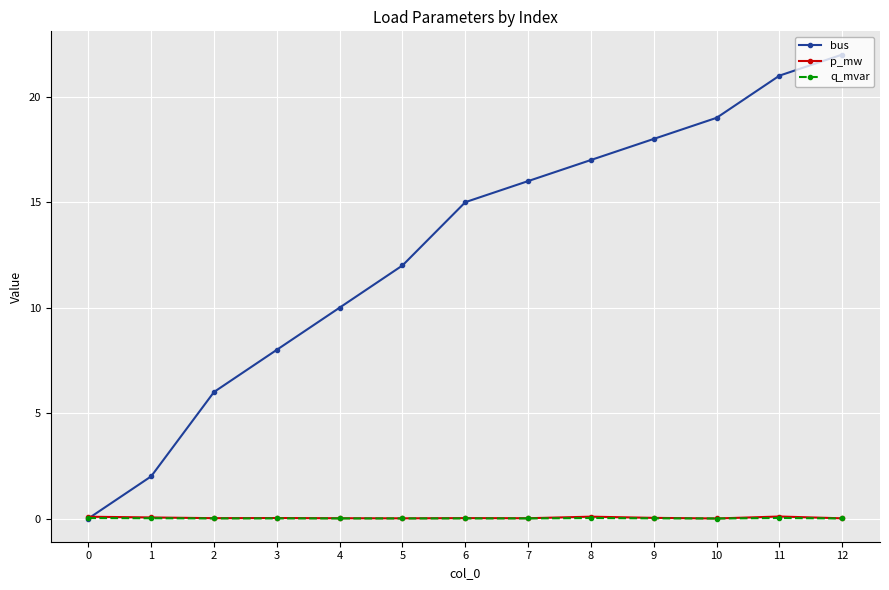

What value does the bus series have at 7?

16.0